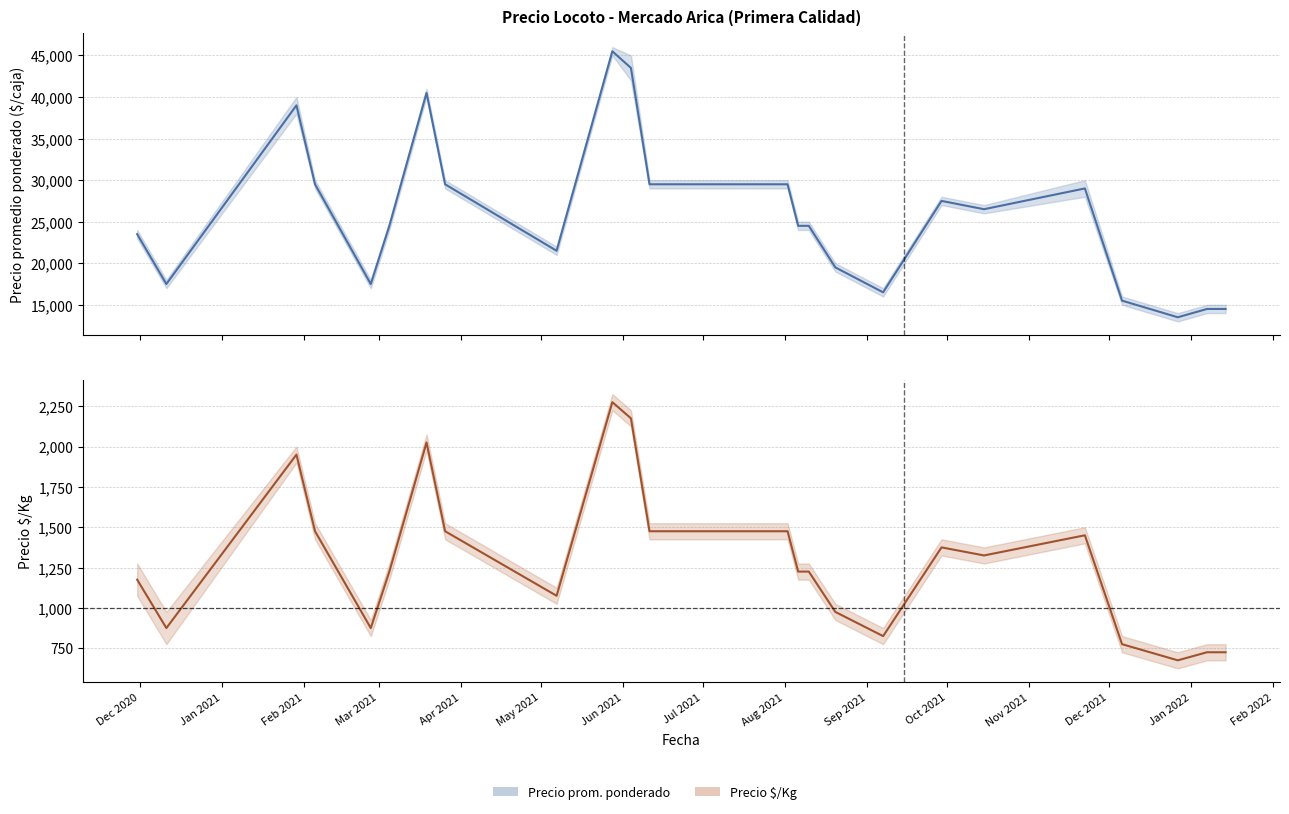

List the labels in order of Precio promedio ponderado value, largest first.

2021-05-28, 2021-06-04, 2021-03-19, 2021-01-29, 2021-02-05, 2021-03-26, 2021-06-11, 2021-07-19, 2021-07-26, 2021-08-02, 2021-11-22, 2021-09-29, 2021-10-15, 2021-03-05, 2021-08-06, 2021-08-10, 2020-11-30, 2021-05-07, 2021-08-20, 2020-12-11, 2021-02-26, 2021-09-07, 2021-12-06, 2022-01-07, 2022-01-14, 2021-12-27